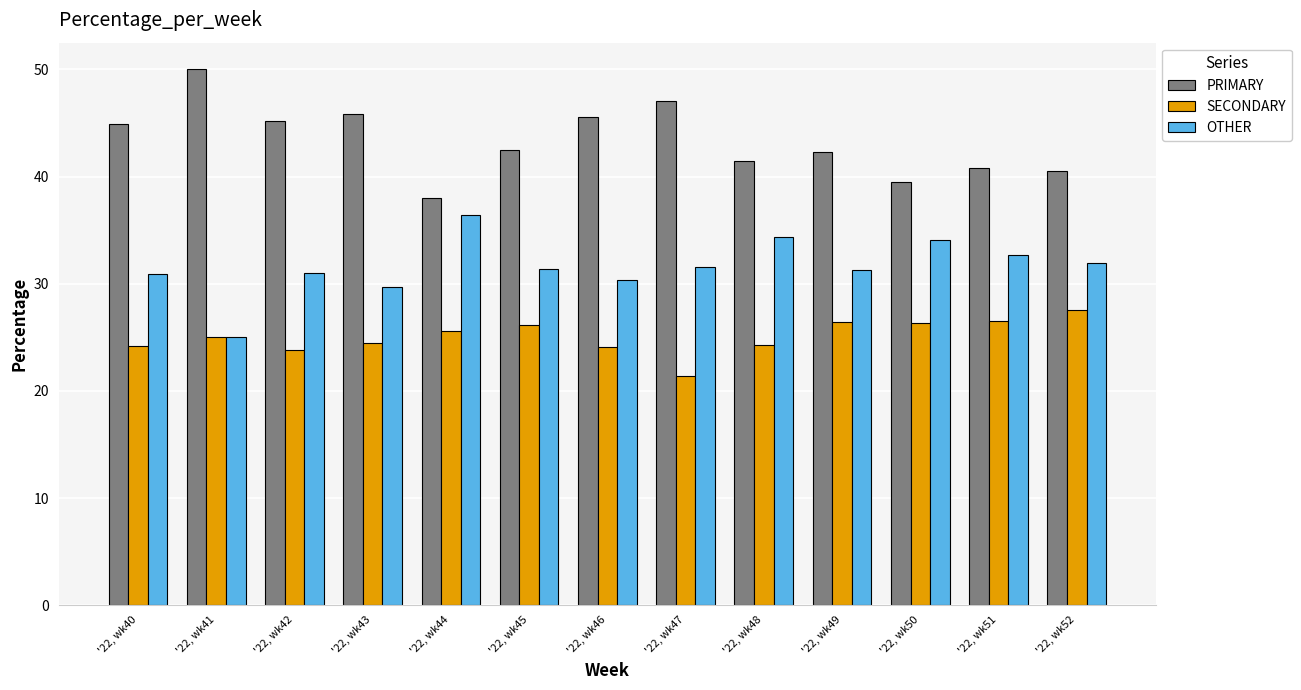

What is the average value of the OTHER series?

31.6